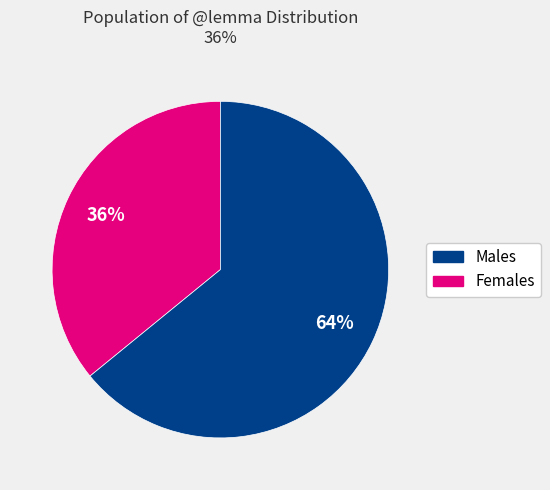

To the nearest percent, what is the difference between the largest and smallest slice percentages?

28%